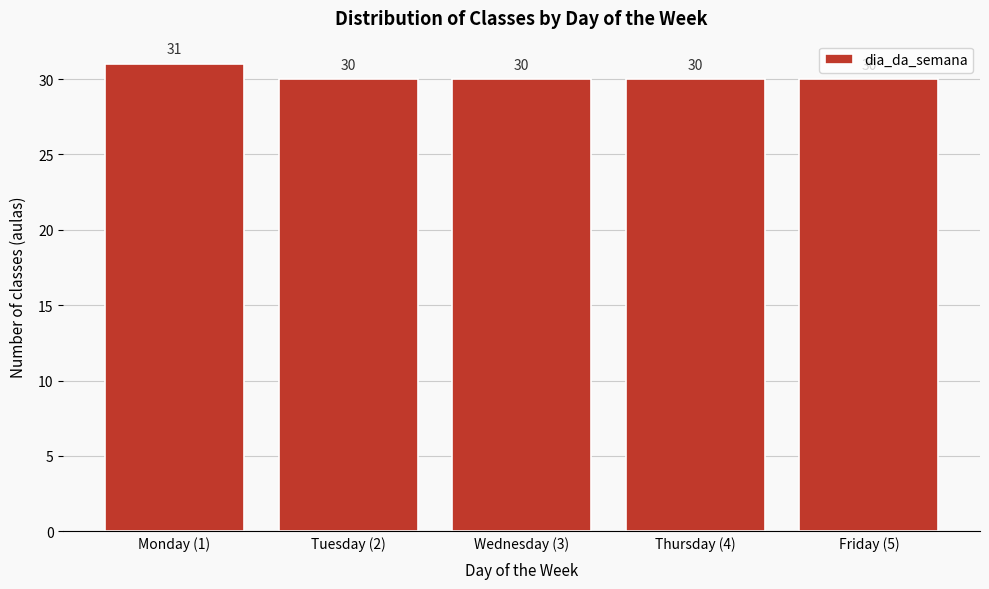

Reading left to right, list all the values displayed in this chart.

31	30	30	30	30